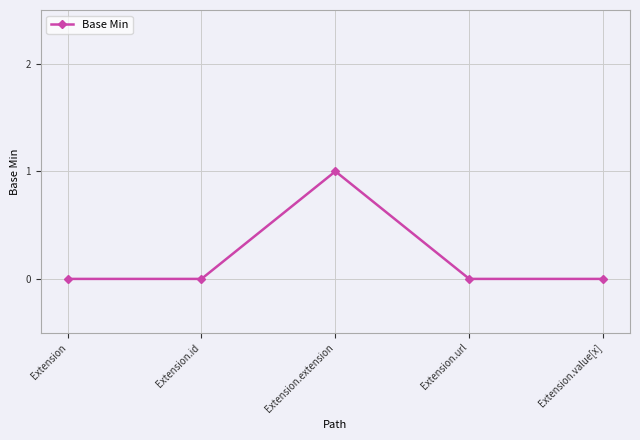

Which category has the highest value across all series?

Extension.extension